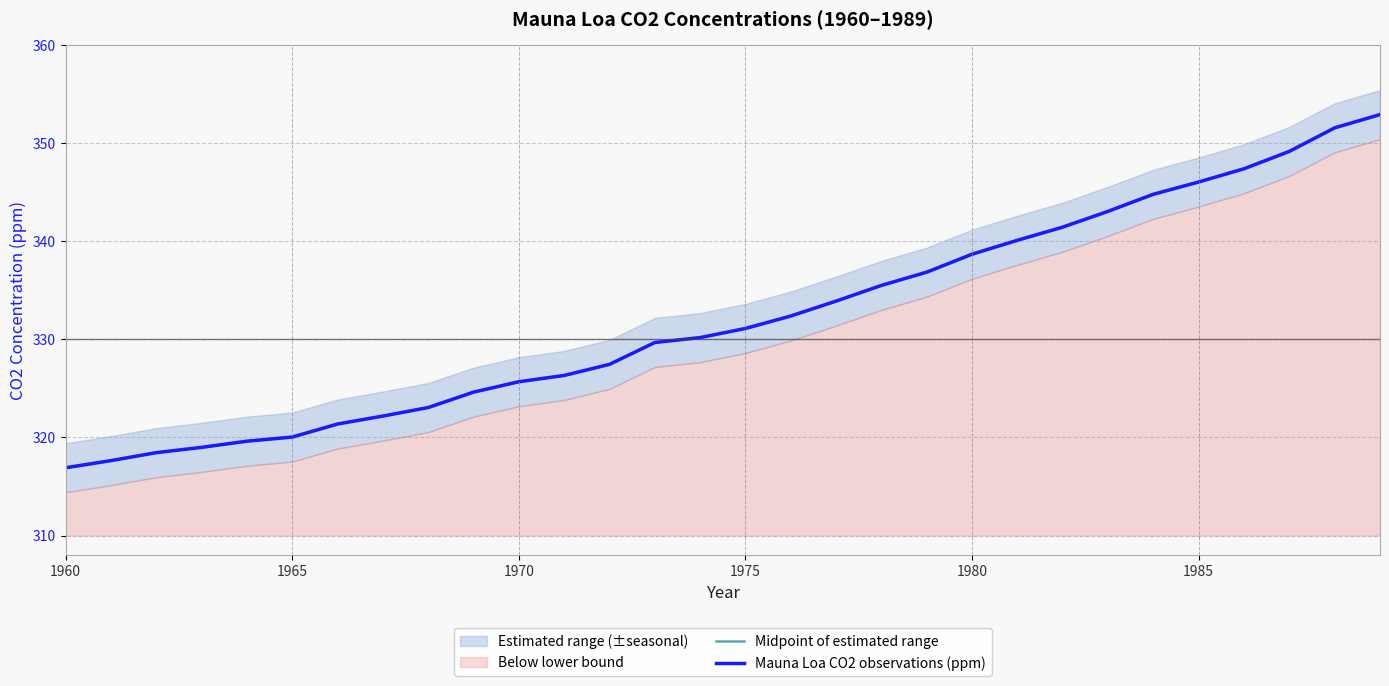

How many lines are shown in the chart?

2